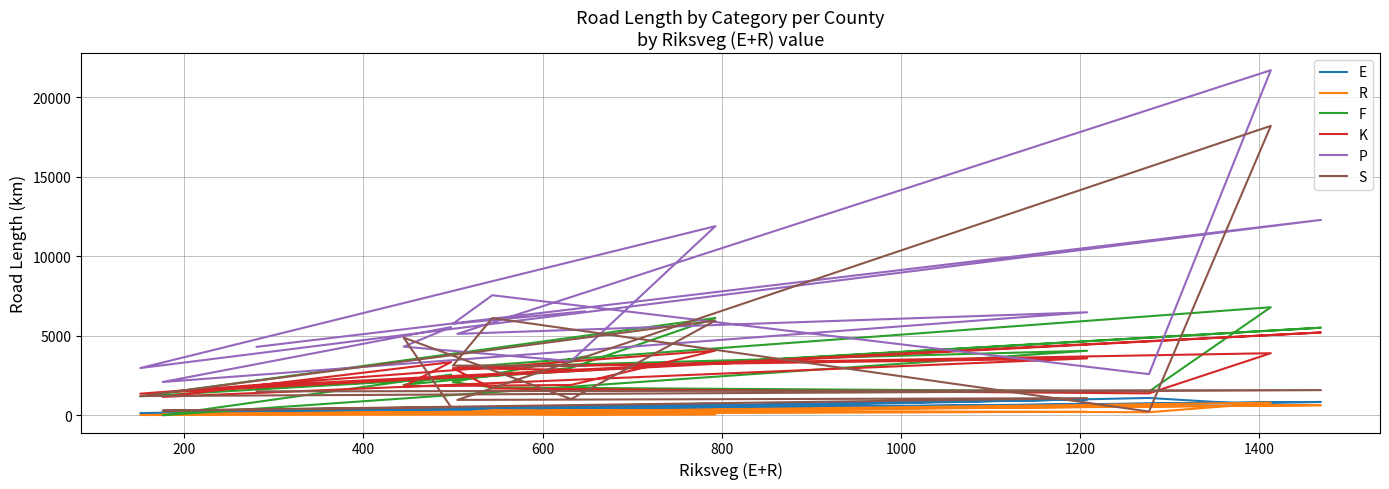

How many interior local peaks does the E series have?

6